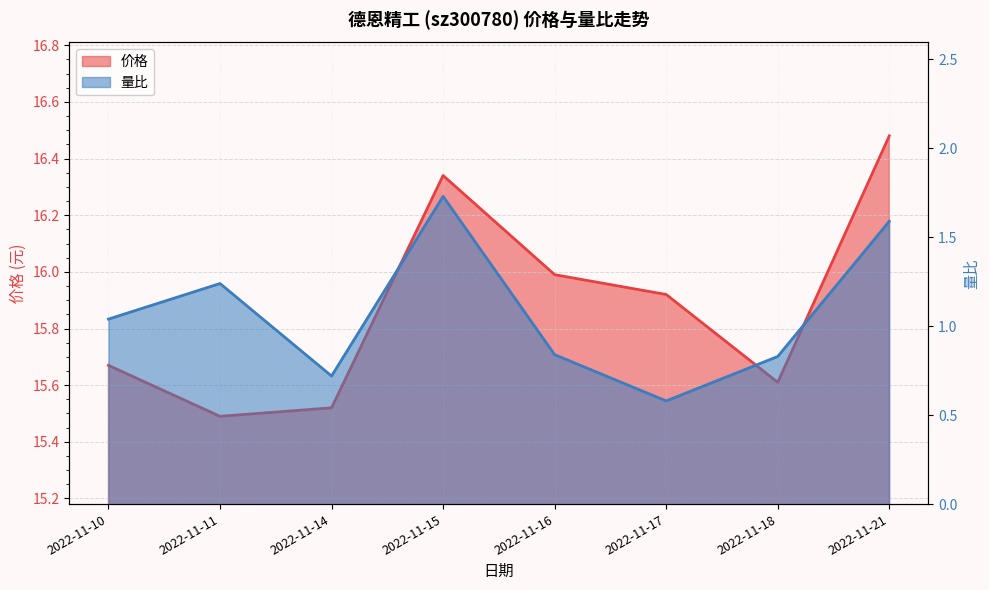

What is the difference between the 量比 values at 2022-11-14 and 2022-11-10?

0.3